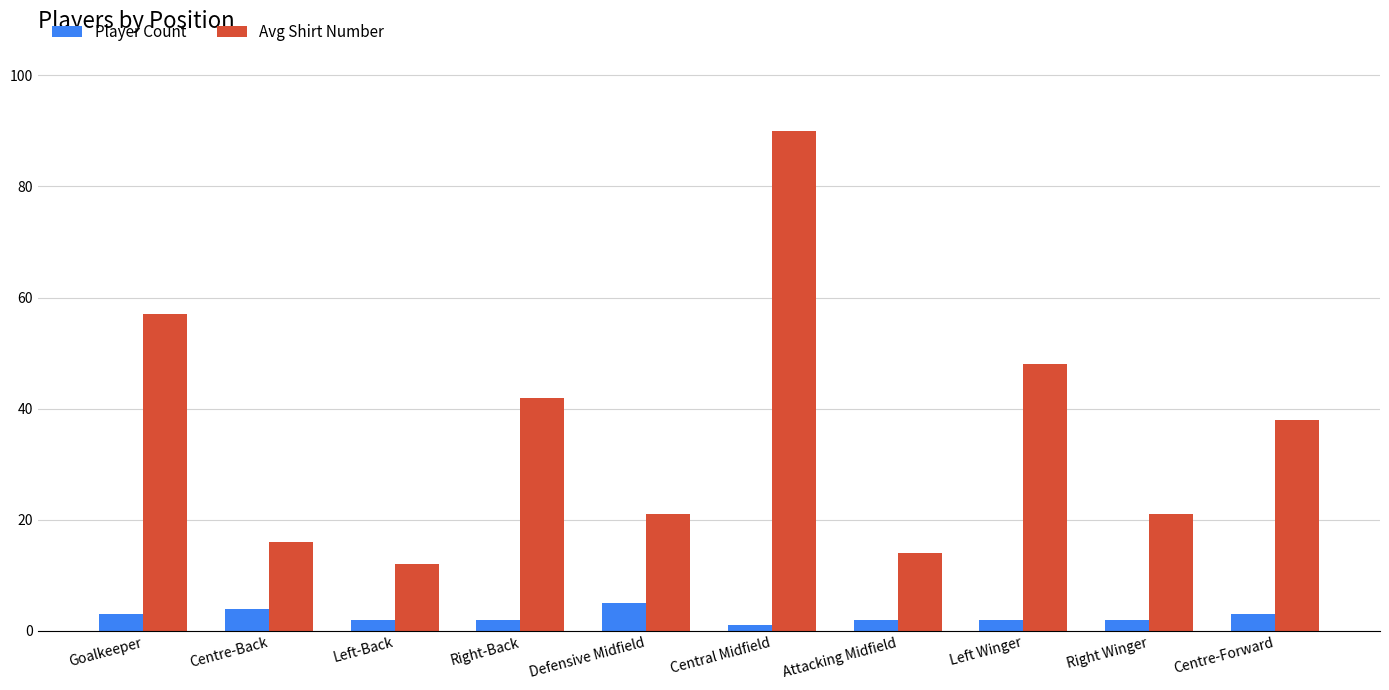

Does the chart contain stacked bars?

No